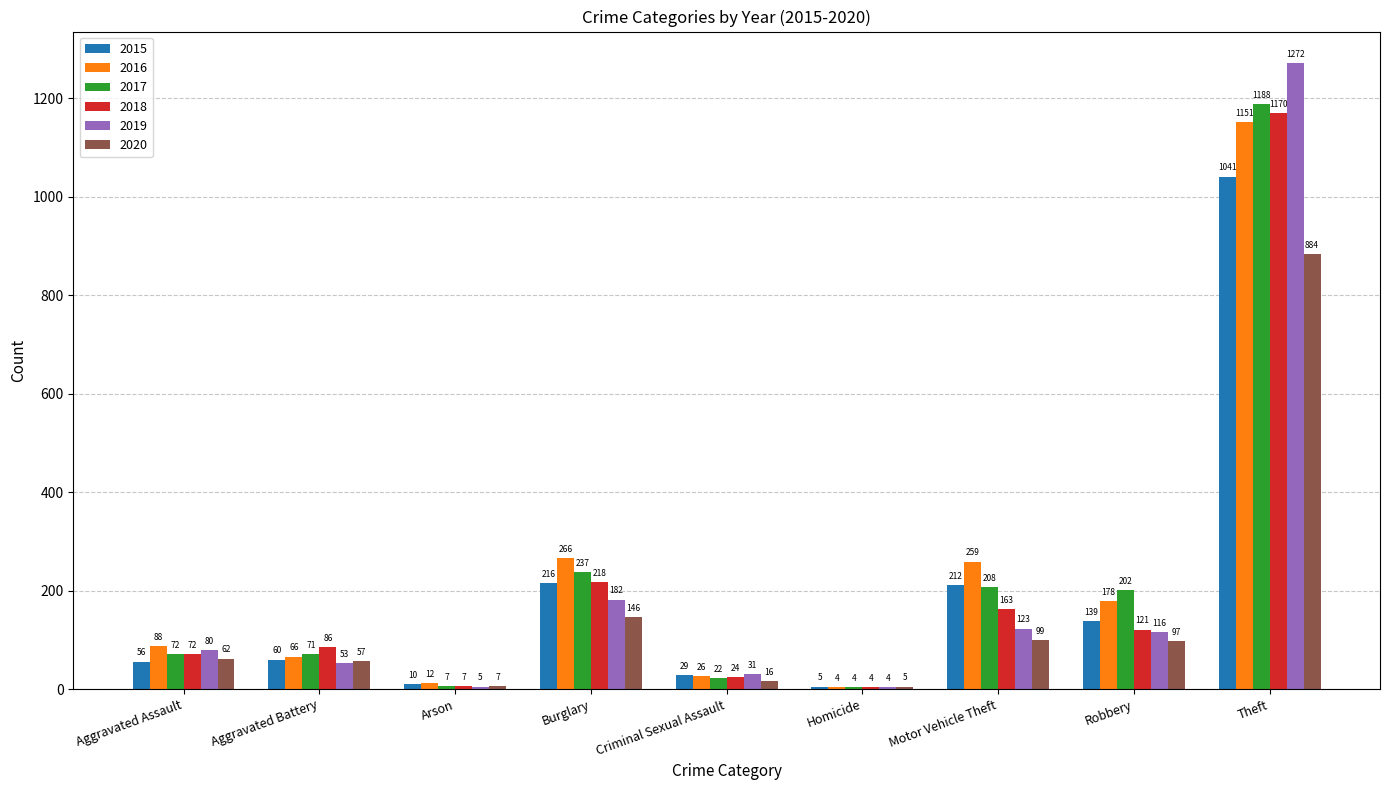

Which category has the highest value across all series?

Theft